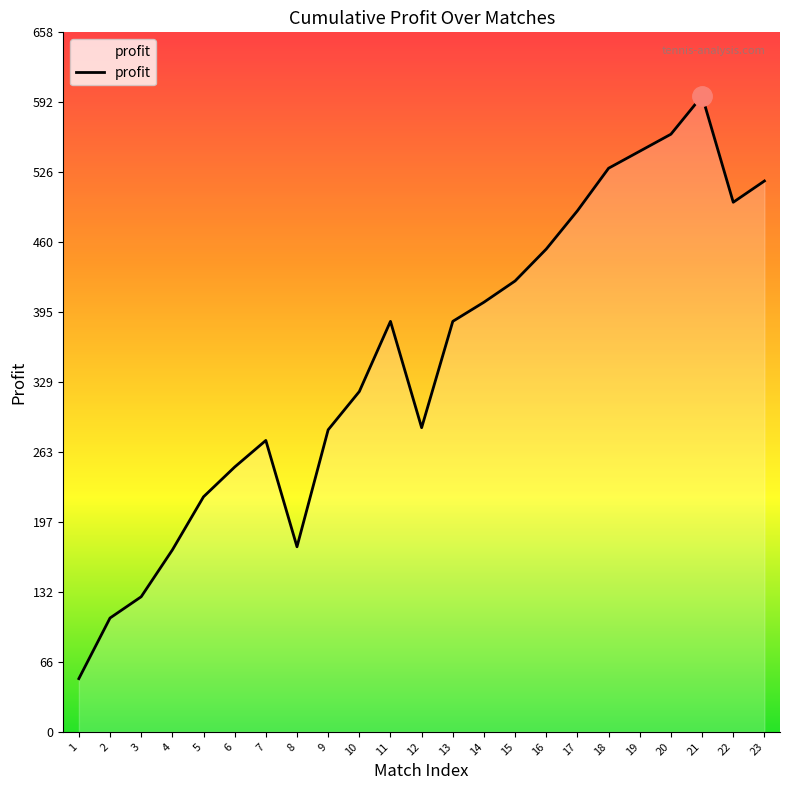

What is the sum of the values at 4 and 10?

491